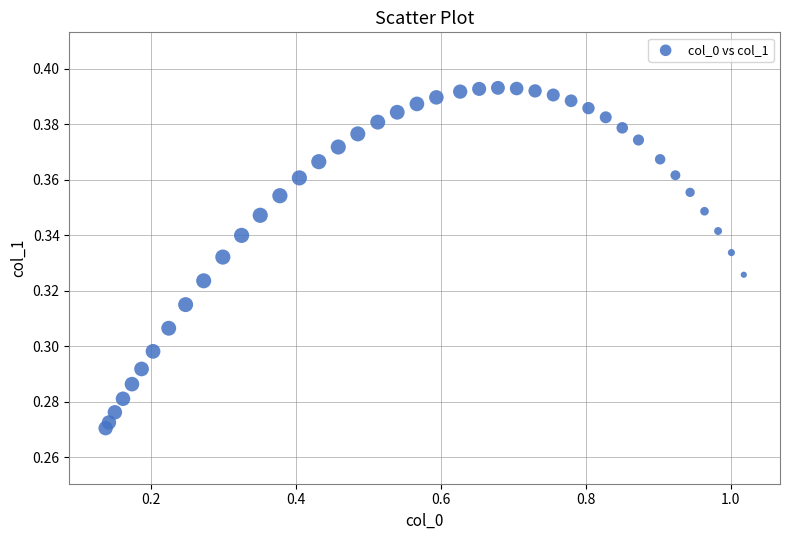

What is the range of X values (max minus min)?

0.9